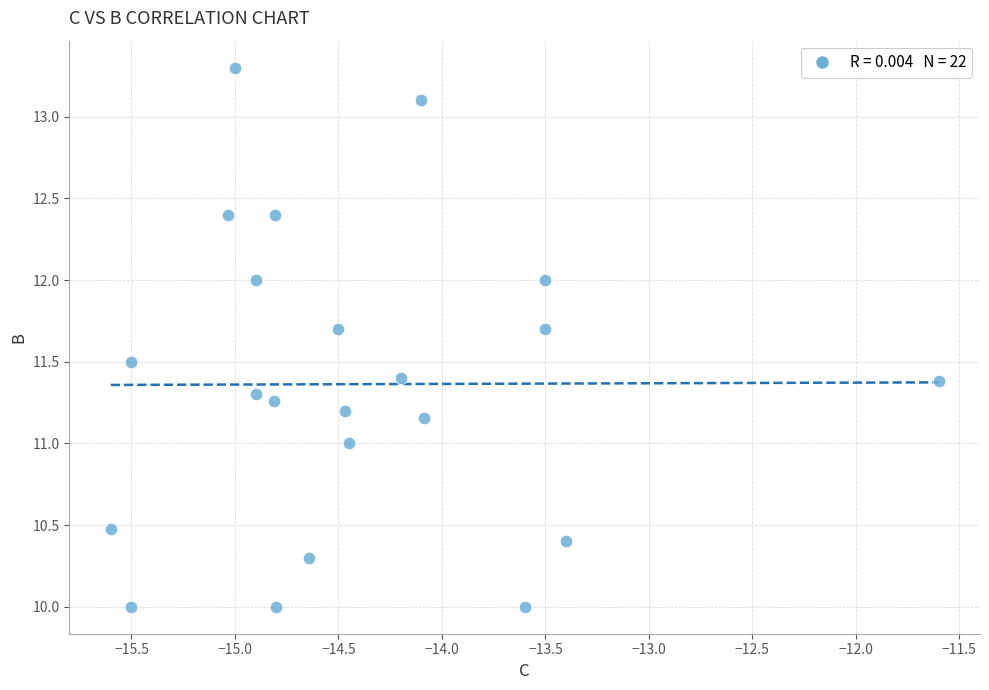

What is the range of X values (max minus min)?

4.0